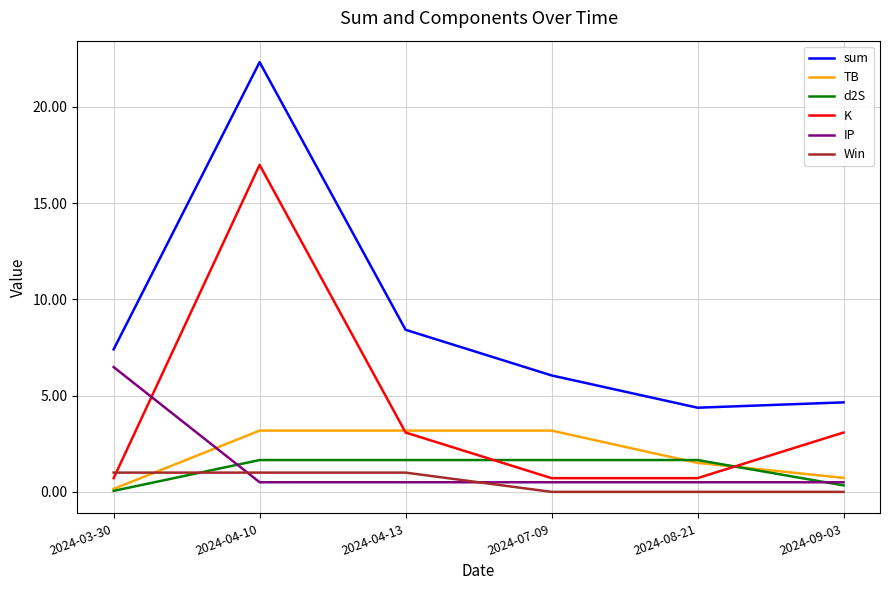

Reading left to right, list all the values displayed in this chart.

sum: 2024-03-30=7.4	2024-04-10=22.3	2024-04-13=8.4	2024-07-09=6.0	2024-08-21=4.4	2024-09-03=4.6
TB: 2024-03-30=0.2	2024-04-10=3.2	2024-04-13=3.2	2024-07-09=3.2	2024-08-21=1.5	2024-09-03=0.7
d2S: 2024-03-30=0.1	2024-04-10=1.7	2024-04-13=1.7	2024-07-09=1.7	2024-08-21=1.7	2024-09-03=0.3
K: 2024-03-30=0.7	2024-04-10=17.0	2024-04-13=3.1	2024-07-09=0.7	2024-08-21=0.7	2024-09-03=3.1
IP: 2024-03-30=6.5	2024-04-10=0.5	2024-04-13=0.5	2024-07-09=0.5	2024-08-21=0.5	2024-09-03=0.5
Win: 2024-03-30=1.0	2024-04-10=1.0	2024-04-13=1.0	2024-07-09=0.0	2024-08-21=0.0	2024-09-03=0.0